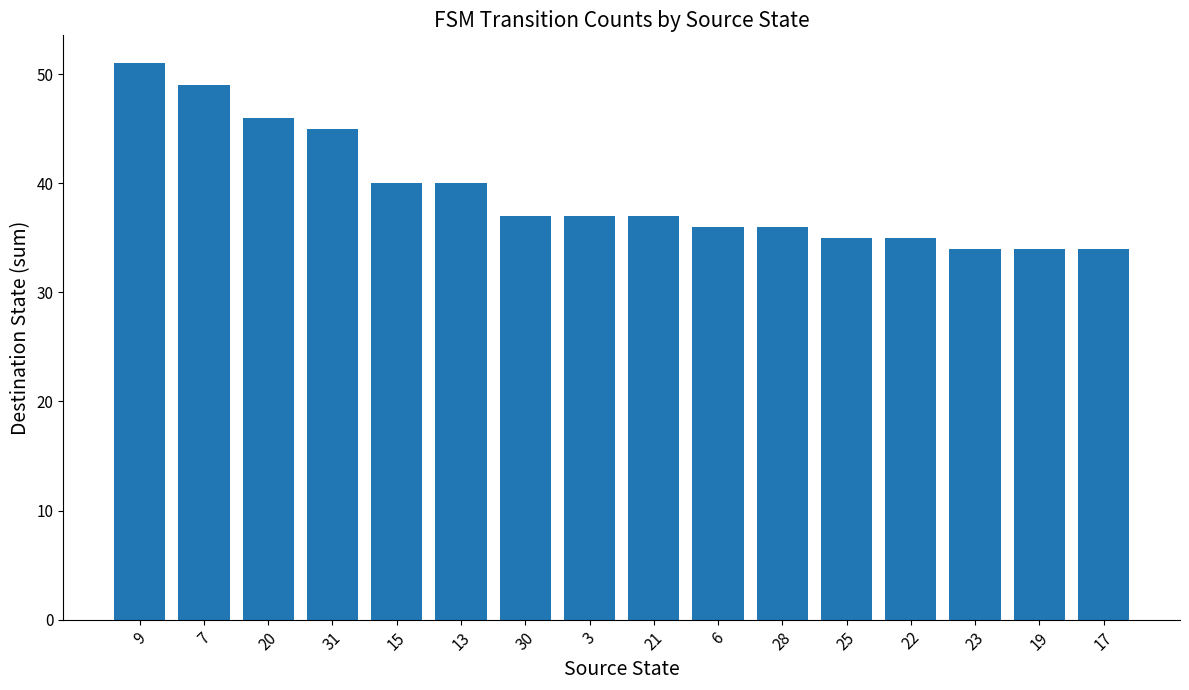

Between 31 and 25, which is larger?

31